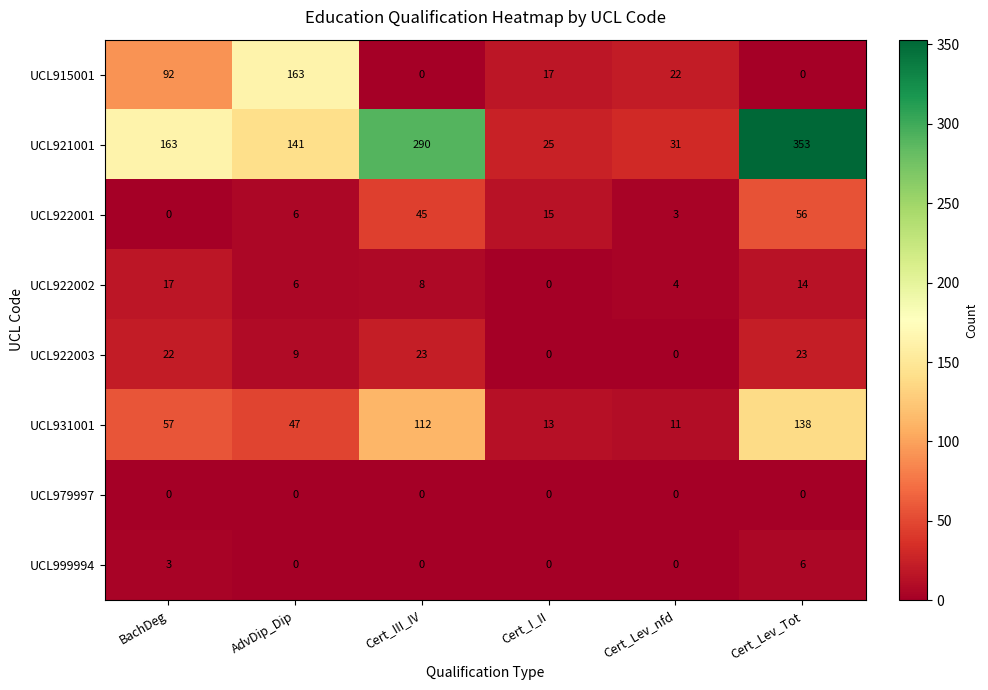

Which series changed the most between AdvDip_Dip and Cert_Lev_nfd?

UCL915001